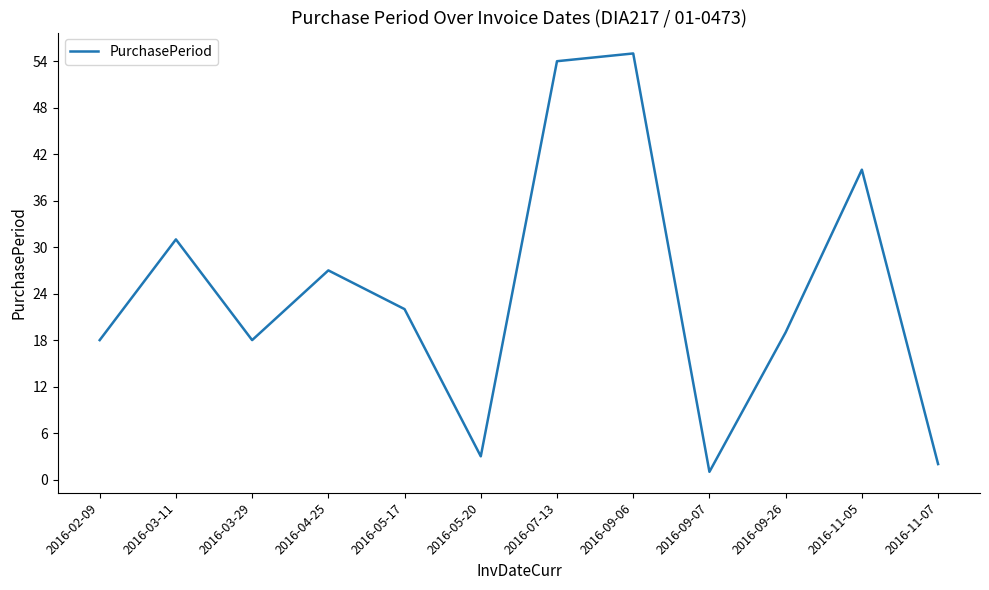

Which label corresponds to the largest value in the chart?

2016-09-06